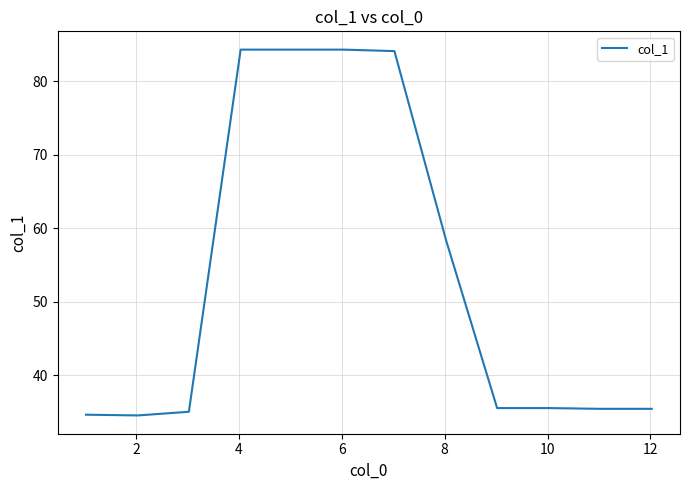

What is the smallest value displayed?

34.5